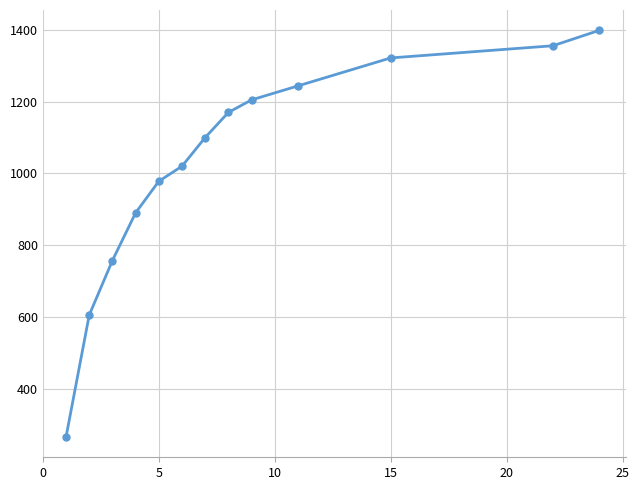

What is the minimum value shown in the chart?

265